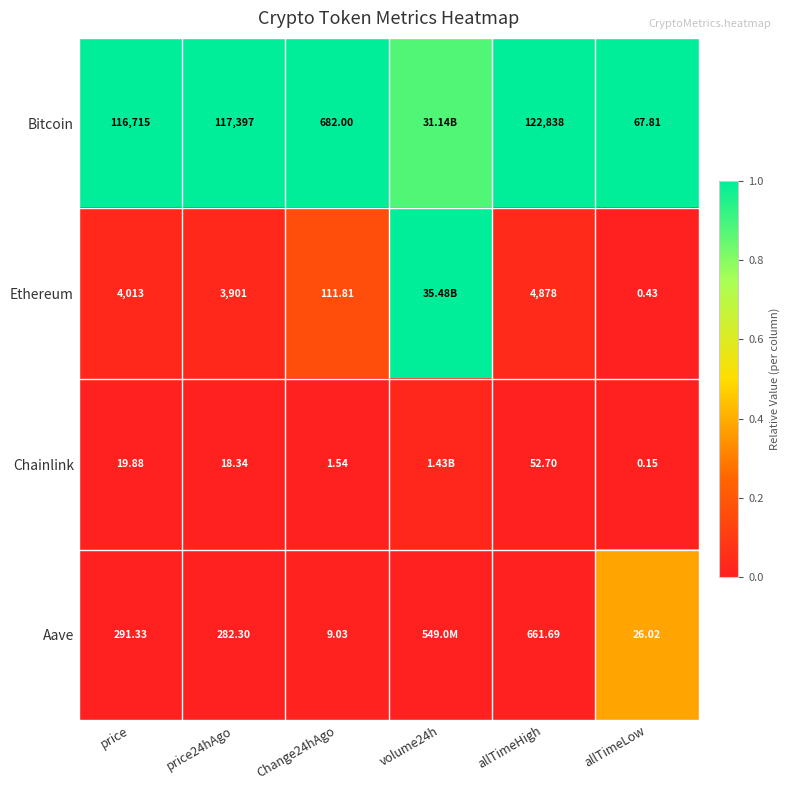

At allTimeLow, list the series in order from smallest to largest.

Chainlink, Ethereum, Aave, Bitcoin